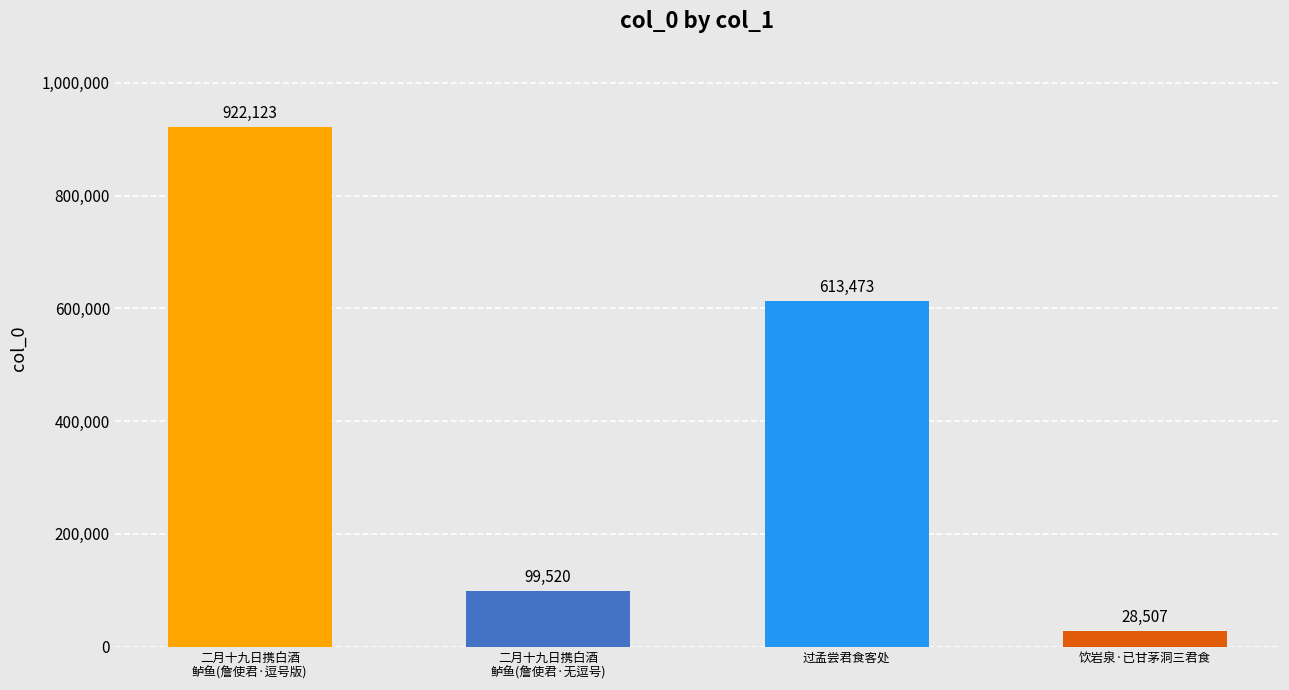

What is the ratio of the value at 饮岩泉·已甘茅洞三君食 to the value at 二月十九日携白酒
鲈鱼(詹使君·无逗号)?

0.3